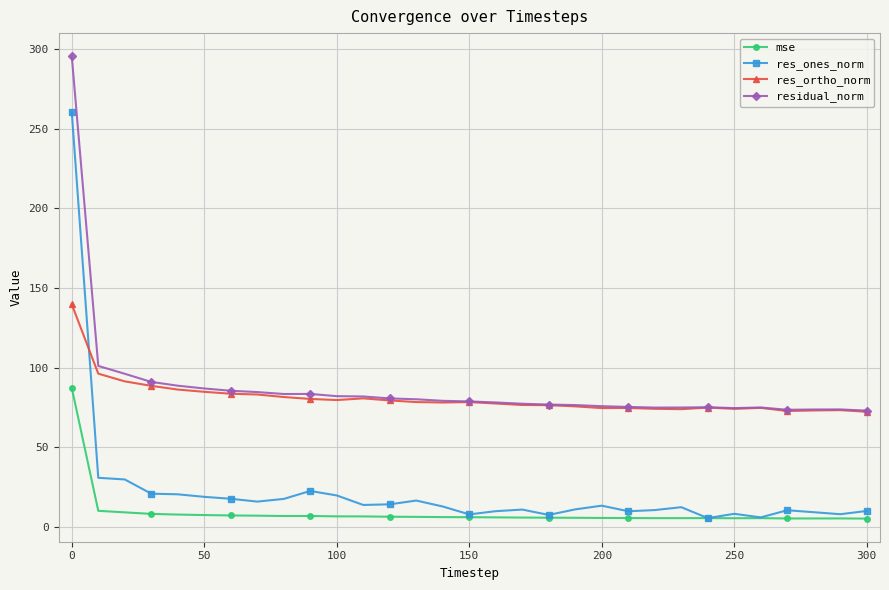

What is the value of the residual_norm point at the 2nd from the left?

101.2